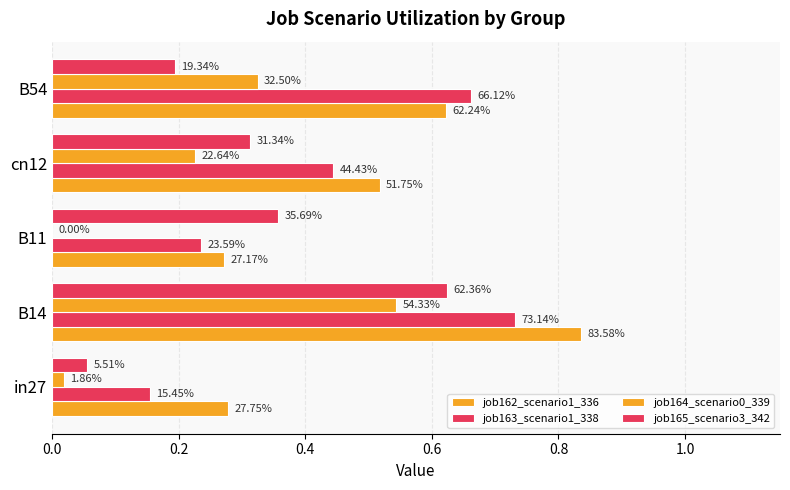

Which series has the largest range (max minus min)?

job163_scenario1_338